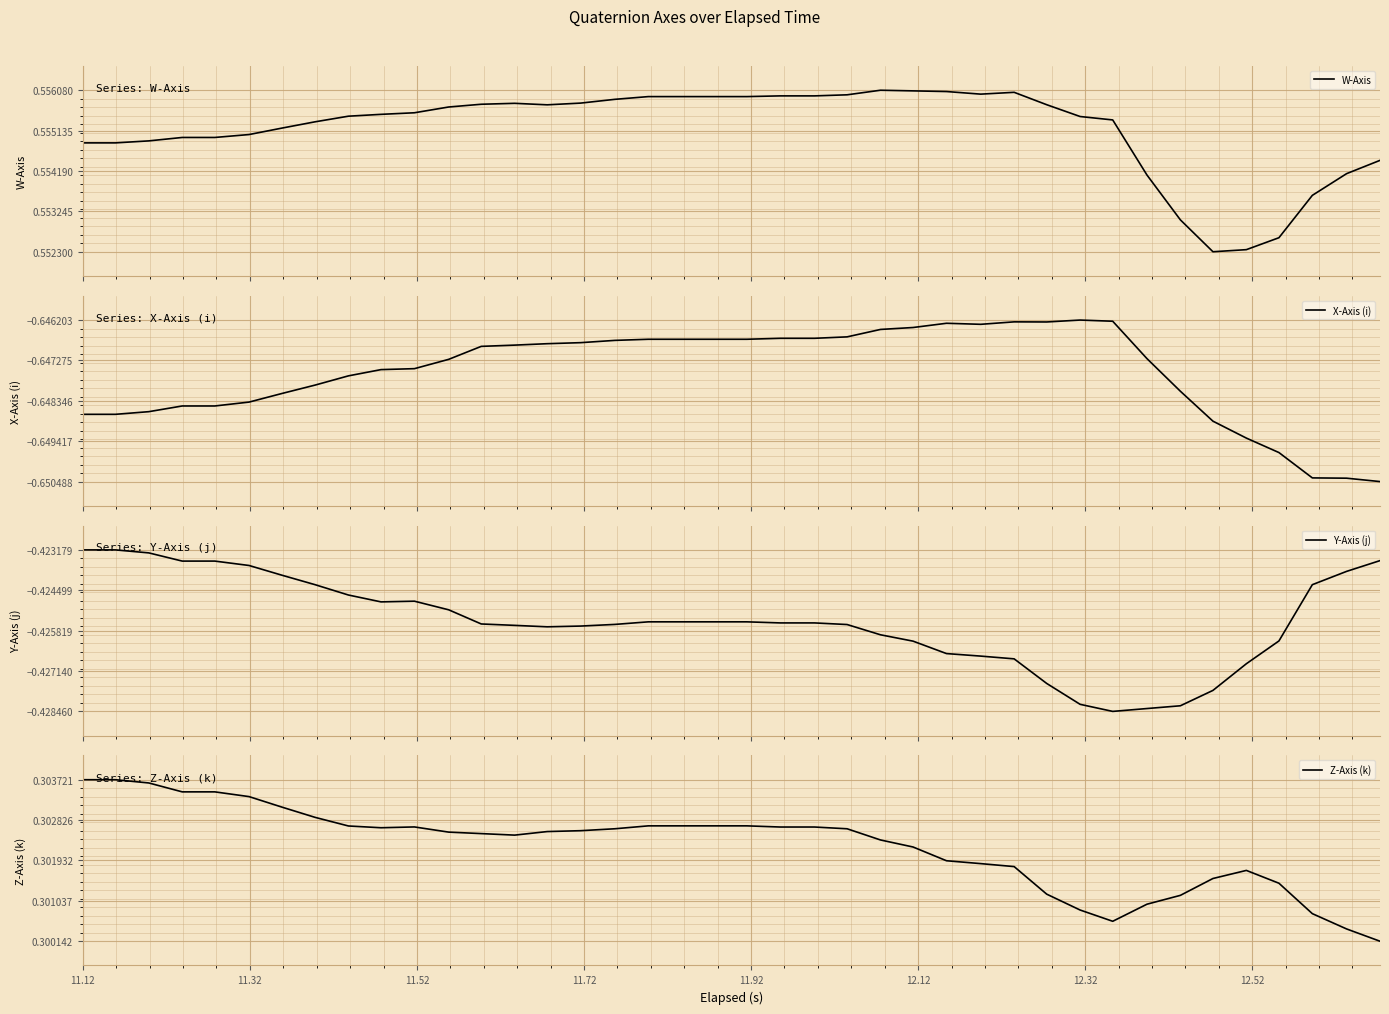

True or false: Y-Axis (j) and Z-Axis (k) intersect in this chart.

False